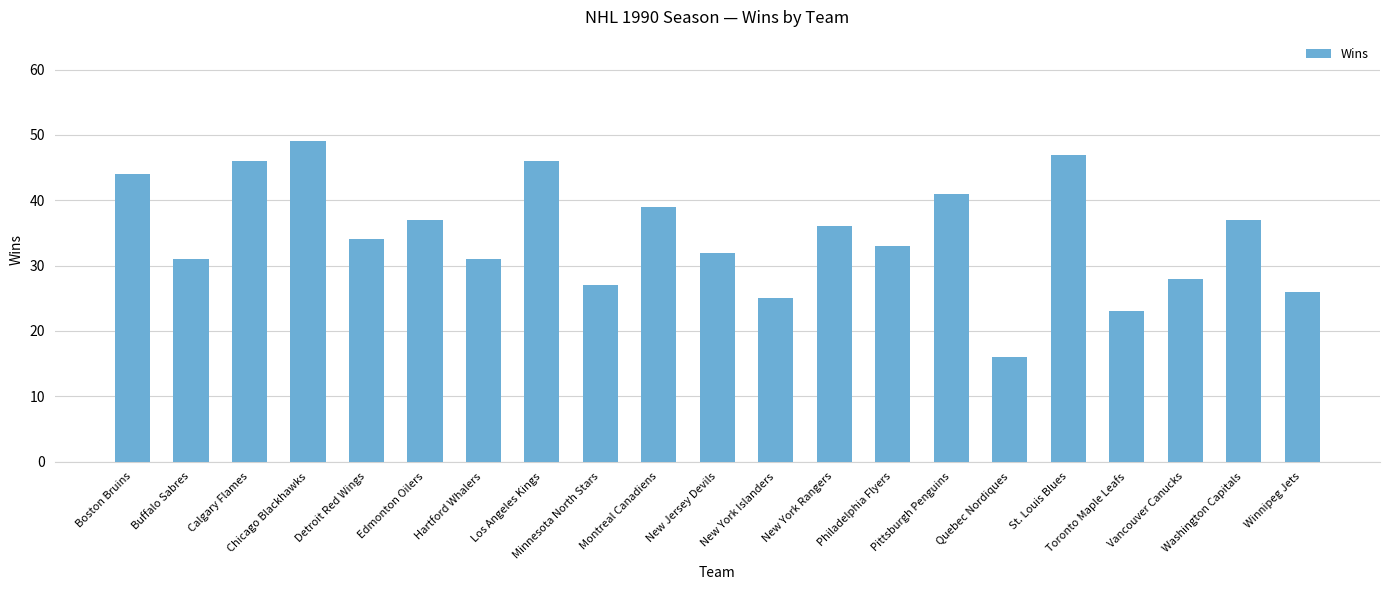

What is the smallest value displayed?

16